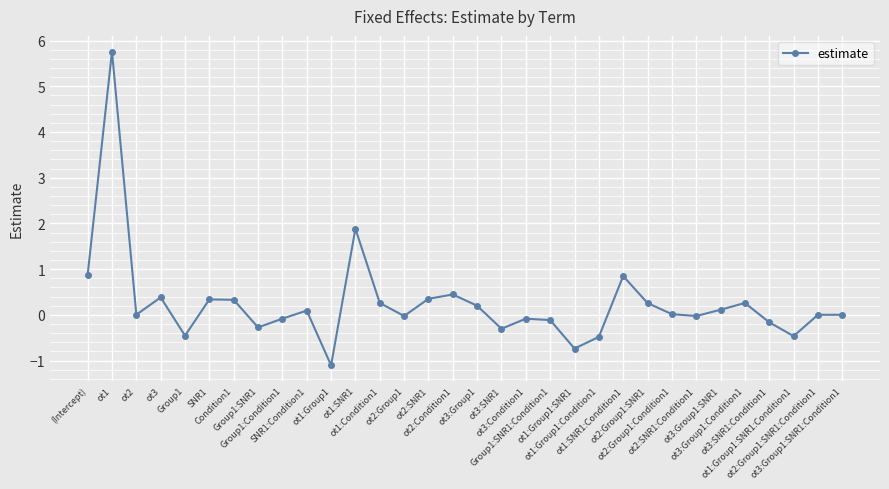

What is the greatest value displayed?

5.8